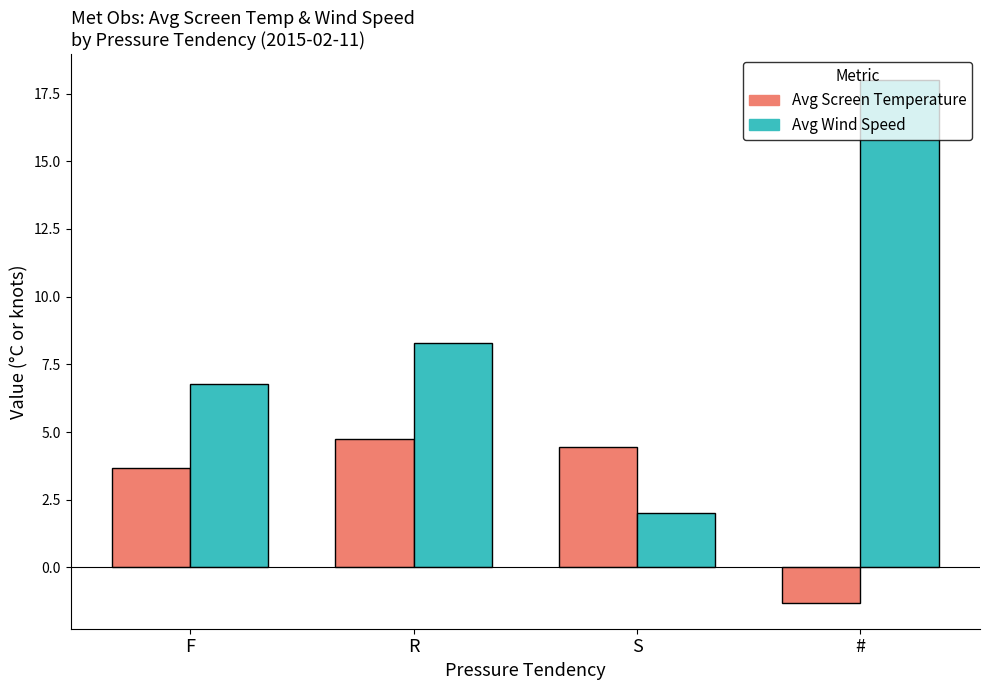

What is the difference between the Avg Screen Temperature values at F and #?

5.0